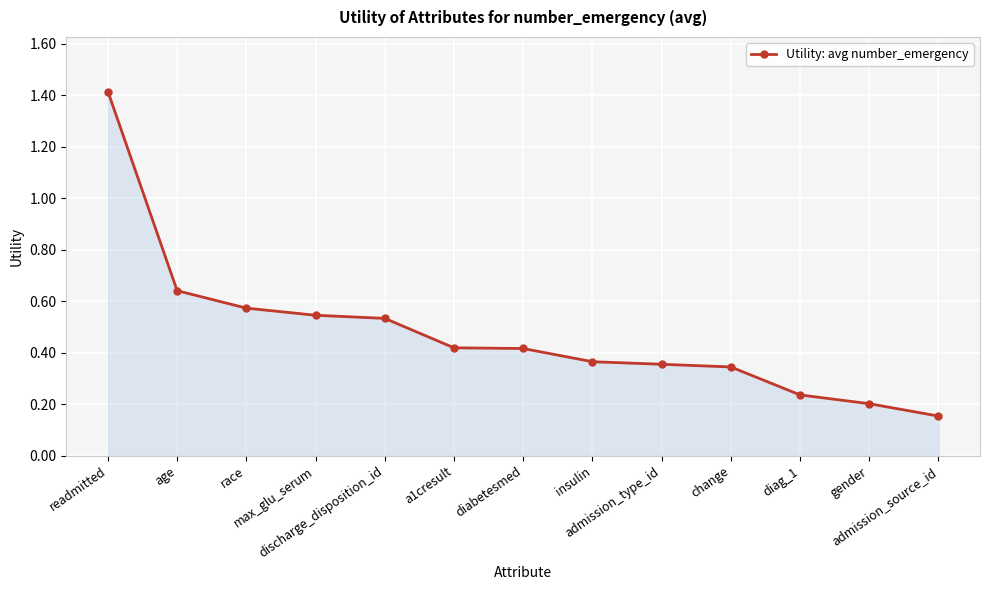

What is the difference between the maximum and second lowest values?

1.2